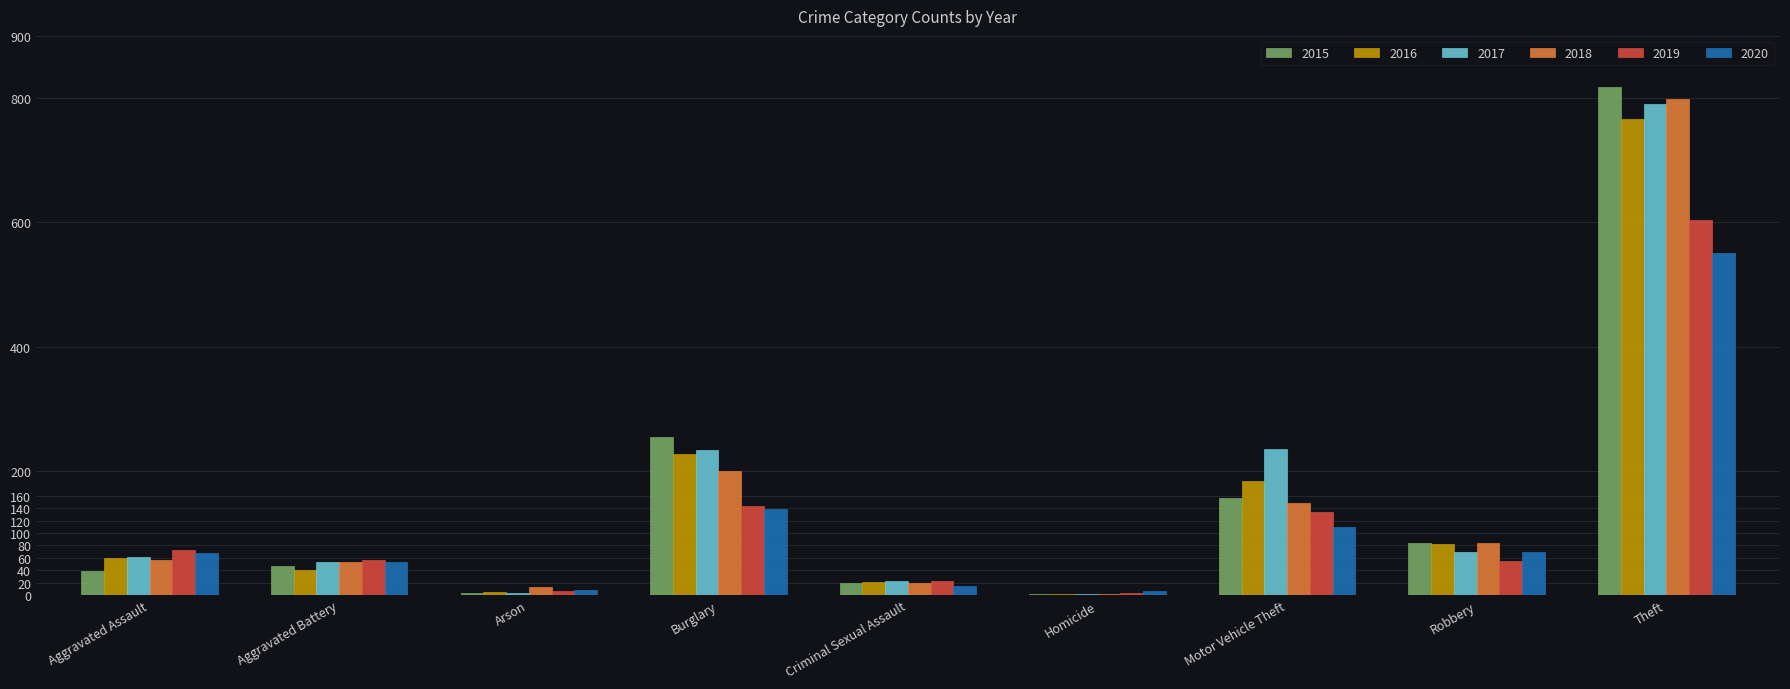

How many groups of bars are there?

9